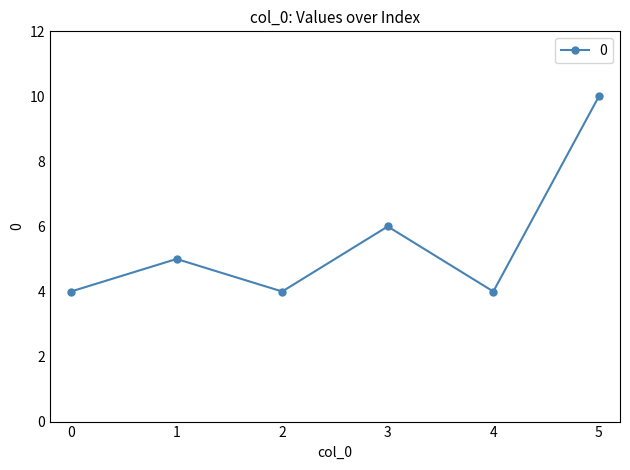

What is the minimum value shown in the chart?

4